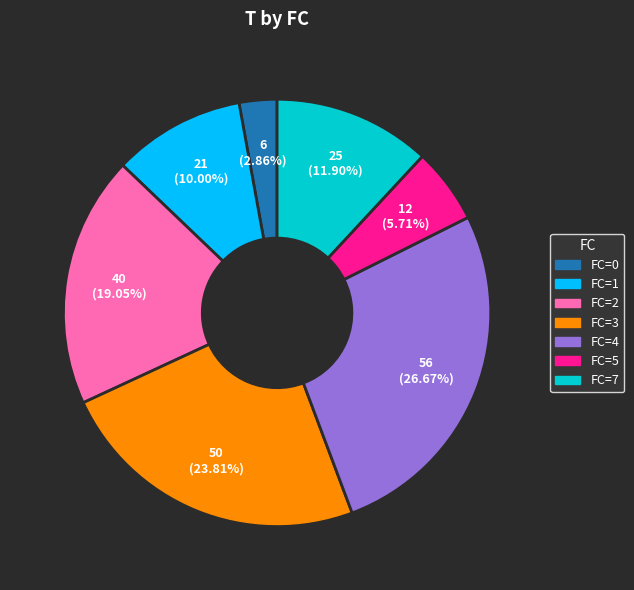

Is there a majority slice in this chart?

No